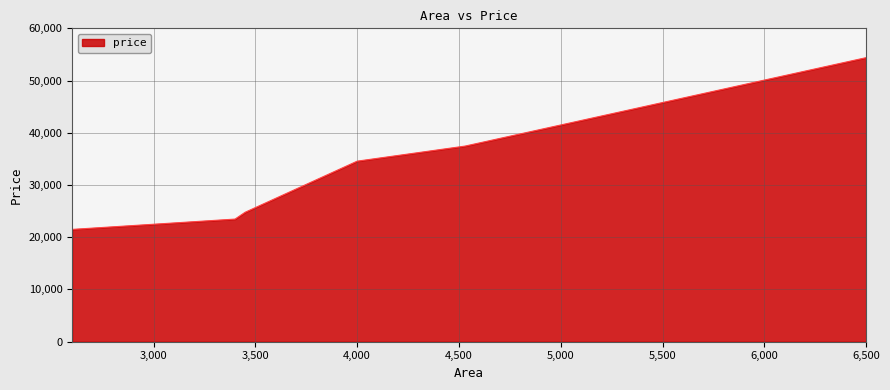

What is the greatest value displayed?

54388